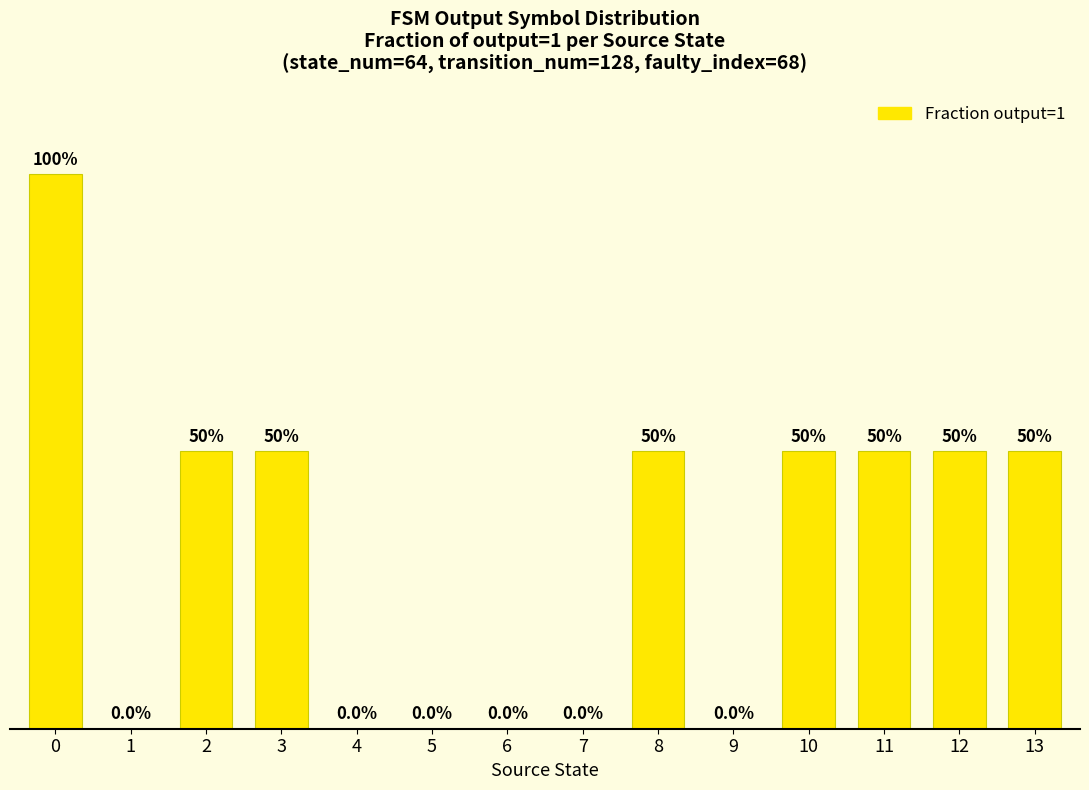

Rank the categories by value from lowest to highest.

1, 4, 5, 6, 7, 9, 2, 3, 8, 10, 11, 12, 13, 0